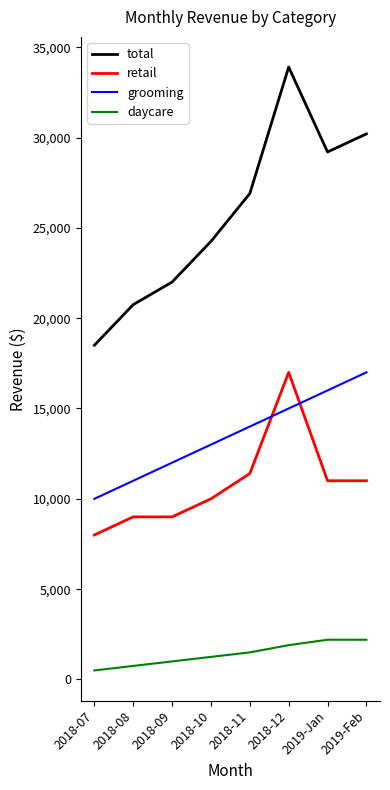

Which series changed the most between 2018-07 and 2019-Jan?

total